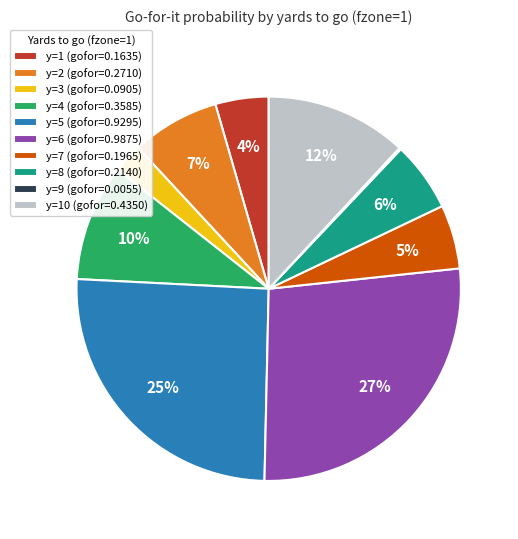

True or false: y=6 (gofor=0.9875) accounts for 27% of the total.

True